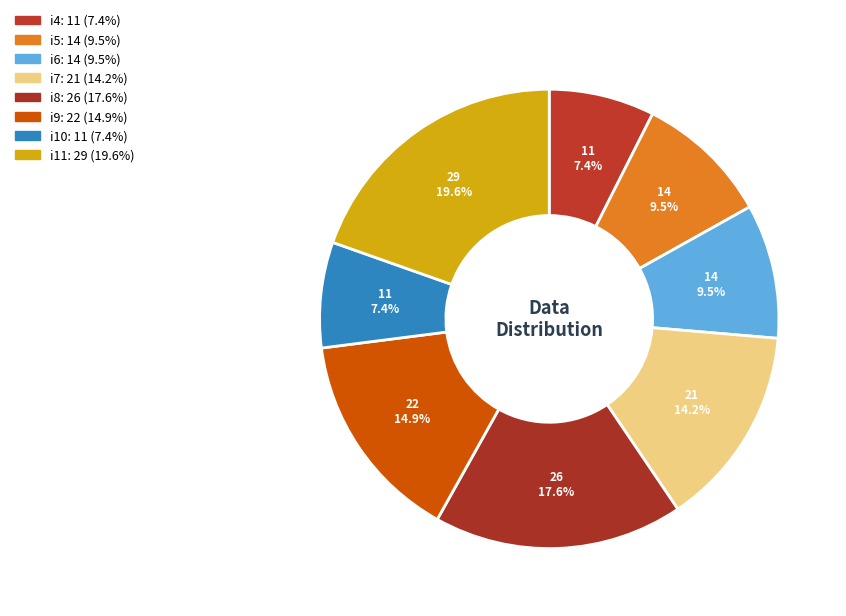

Is it true that i11 is 20% of the pie?

True